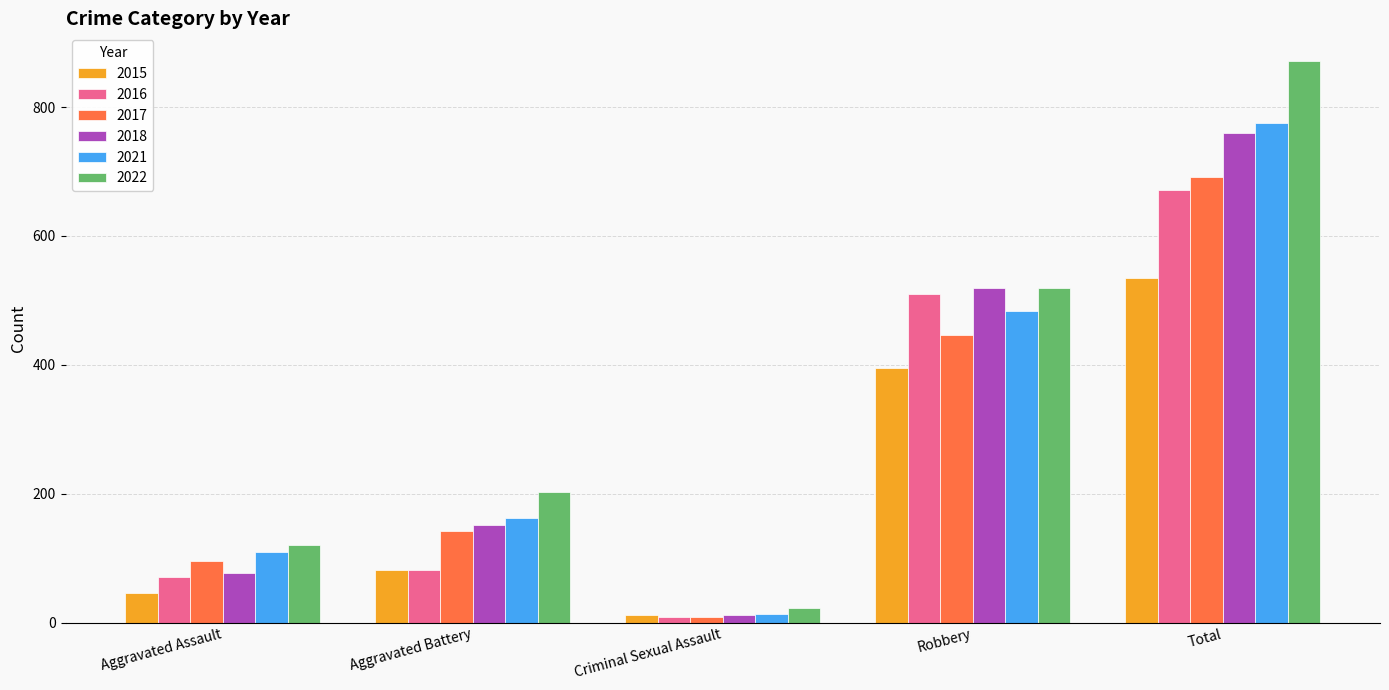

Which series has the largest total across all categories?

2022